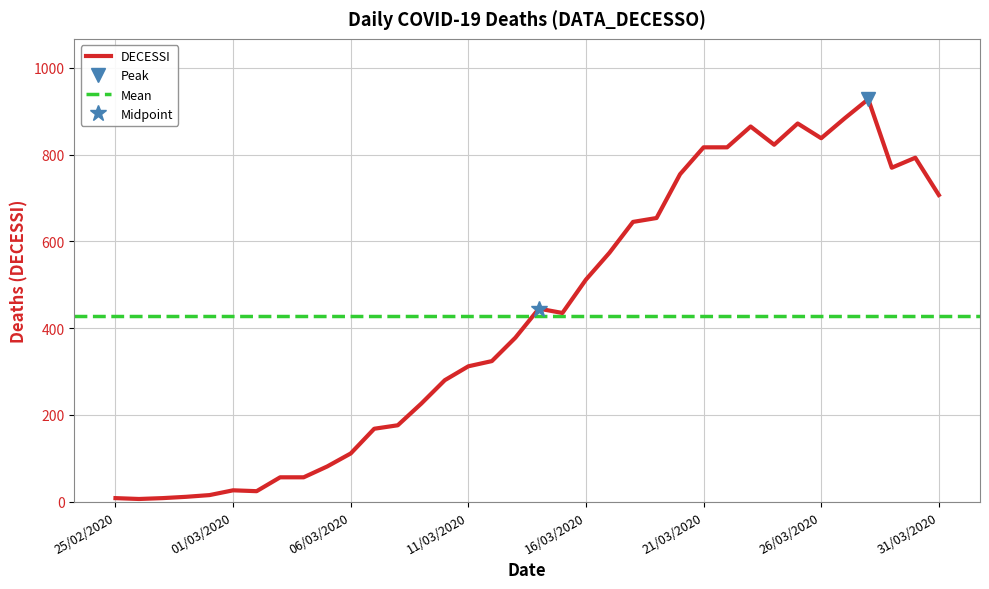

List the labels in order of value, smallest first.

26/02/2020, 25/02/2020, 27/02/2020, 28/02/2020, 29/02/2020, 02/03/2020, 01/03/2020, 03/03/2020, 04/03/2020, 05/03/2020, 06/03/2020, 07/03/2020, 08/03/2020, 09/03/2020, 10/03/2020, 11/03/2020, 12/03/2020, 13/03/2020, 15/03/2020, 14/03/2020, 16/03/2020, 17/03/2020, 18/03/2020, 19/03/2020, 31/03/2020, 20/03/2020, 29/03/2020, 30/03/2020, 21/03/2020, 22/03/2020, 24/03/2020, 26/03/2020, 23/03/2020, 25/03/2020, 27/03/2020, 28/03/2020